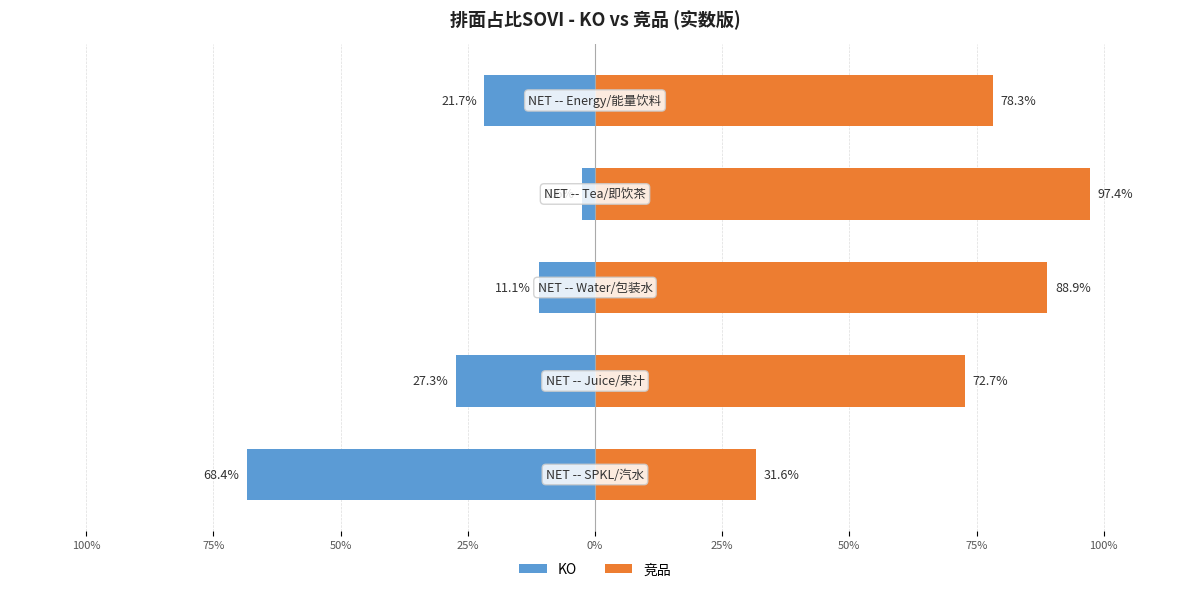

Reading left to right, extract all data points from this chart.

KO: 100%=-68.4	75%=-27.3	50%=-11.1	25%=-2.6	0%=-21.7
竞品: 100%=31.6	75%=72.7	50%=88.9	25%=97.4	0%=78.3